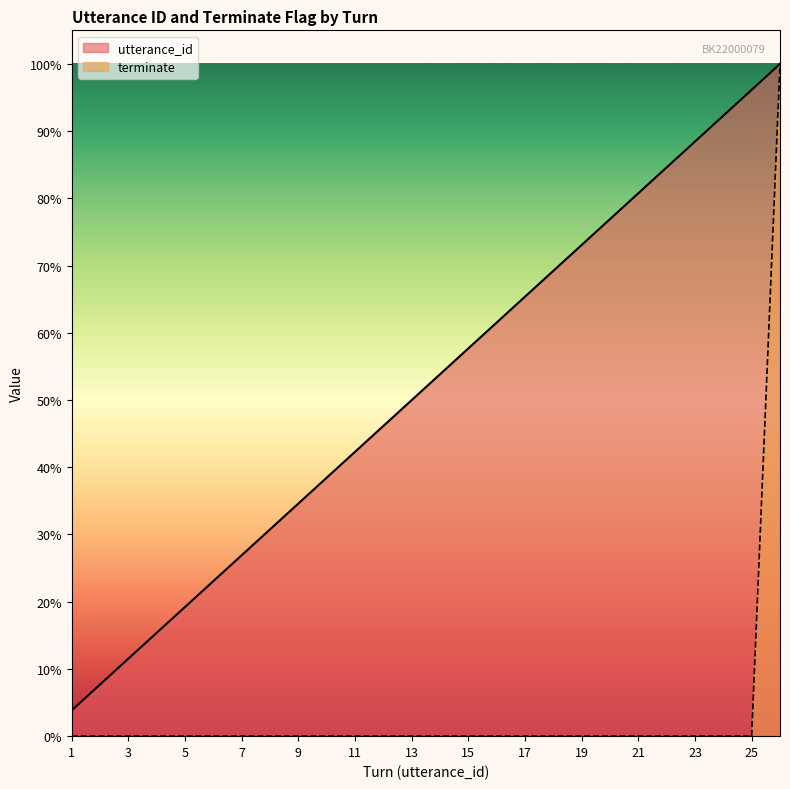

Which series has the largest total across all categories?

utterance_id